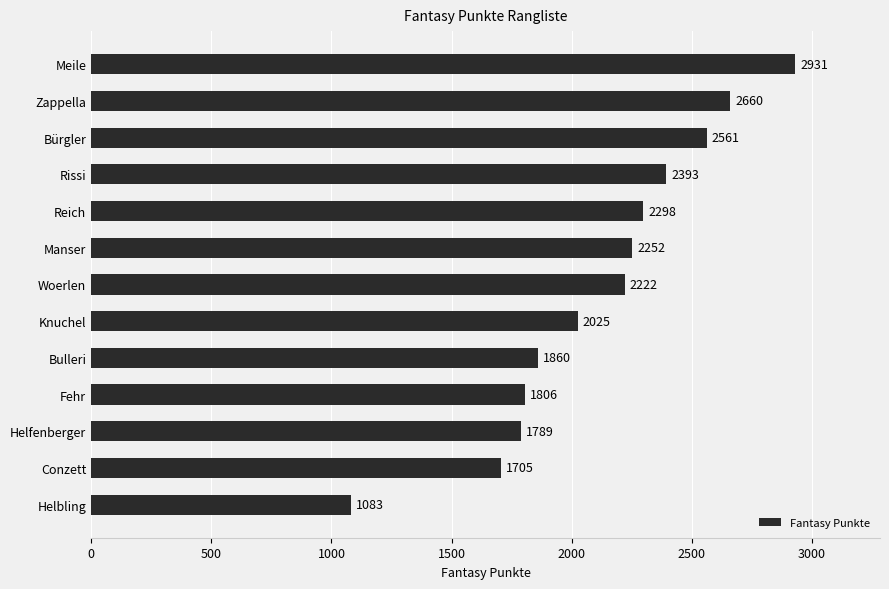

What is the difference between the second highest and second lowest values?

955